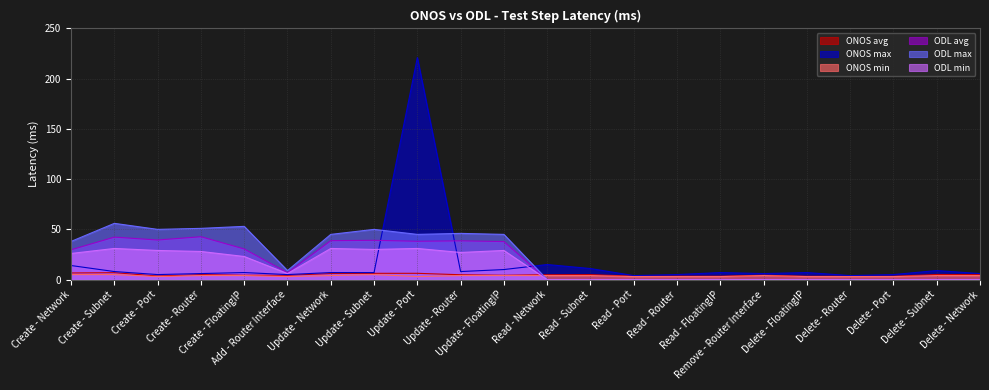

At which category is the sum across all series the highest?

Update - Port